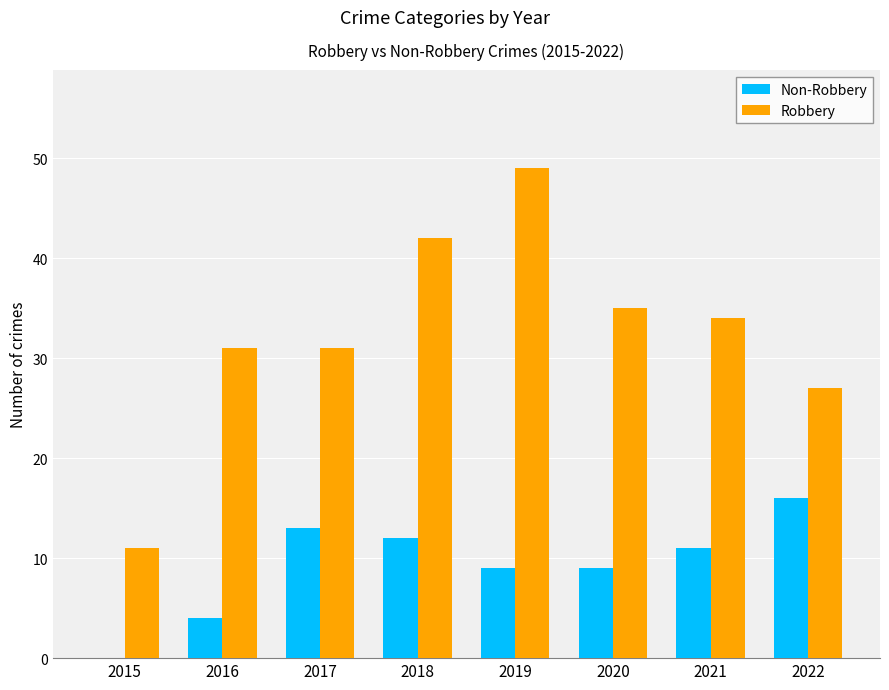

Reading left to right, list all the values displayed in this chart.

Non-Robbery: 2015=0	2016=4	2017=13	2018=12	2019=9	2020=9	2021=11	2022=16
Robbery: 2015=11	2016=31	2017=31	2018=42	2019=49	2020=35	2021=34	2022=27